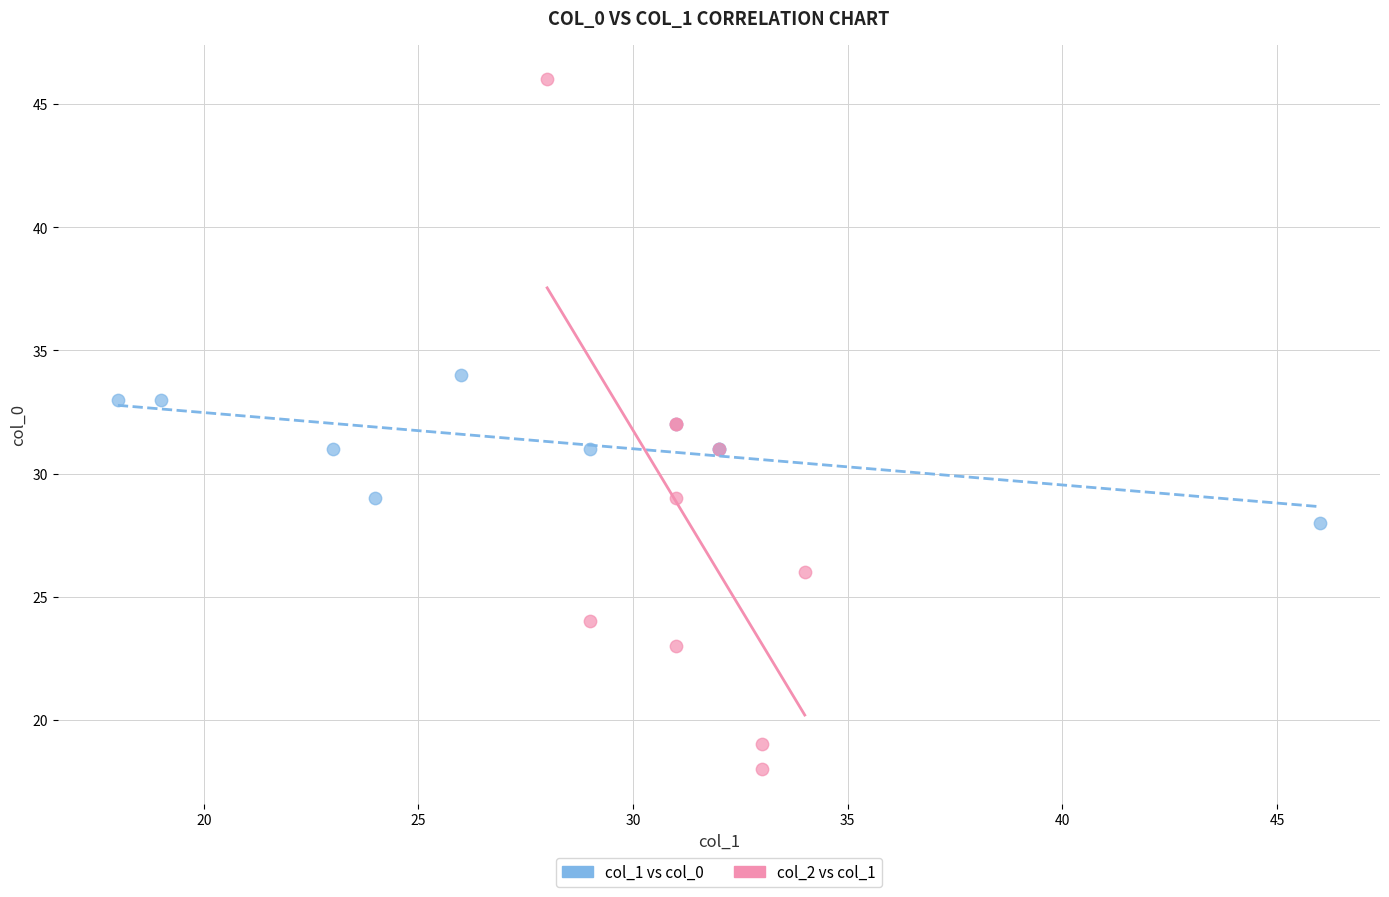

Which series has the largest Y range (max minus min)?

col_2 vs col_1